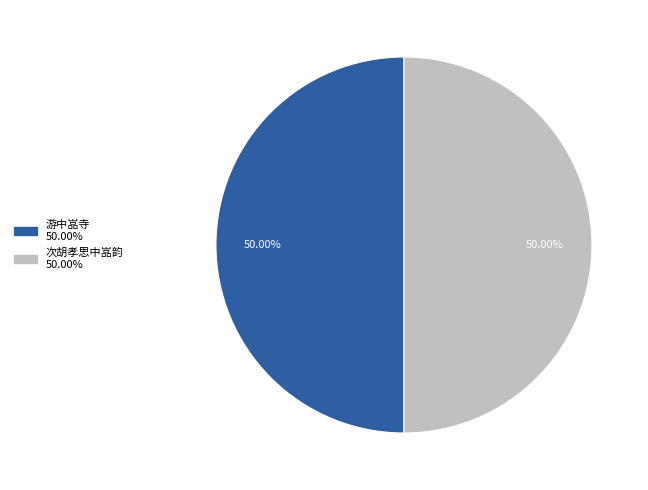

Is it true that 次胡孝思中嵓韵 is 39% of the pie?

False